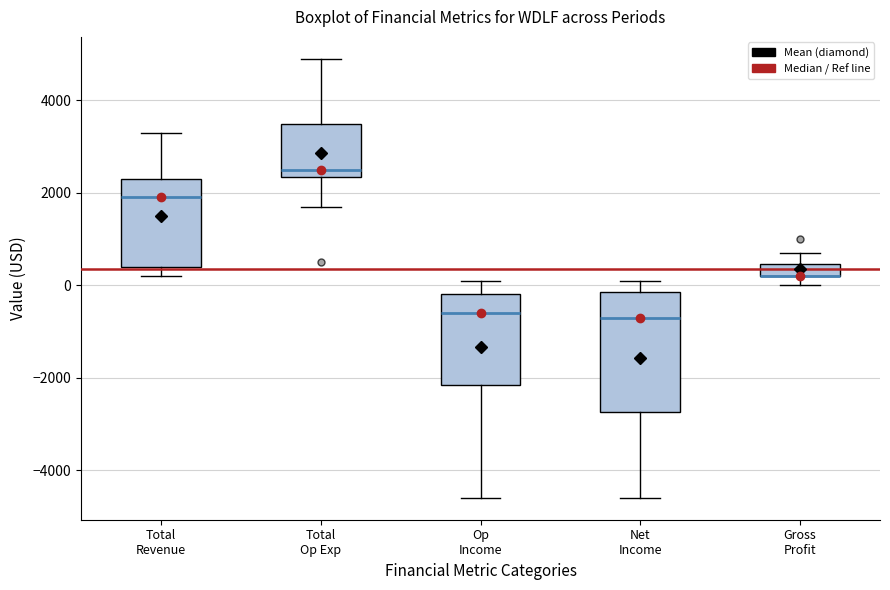

Where is the upper edge of the box for Op Income on the y-axis? The values are not printed on the chart, so give them approximately, as read against the axis.

-200